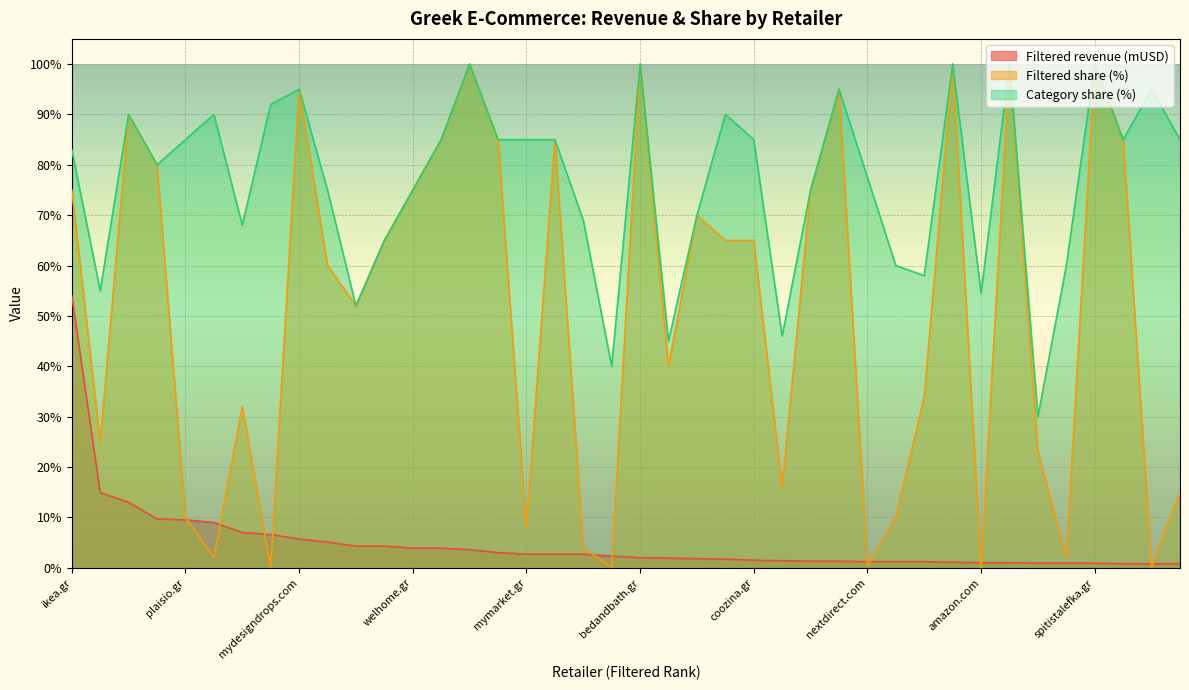

At which label does Category share (%) first exceed 85?

jysk.gr